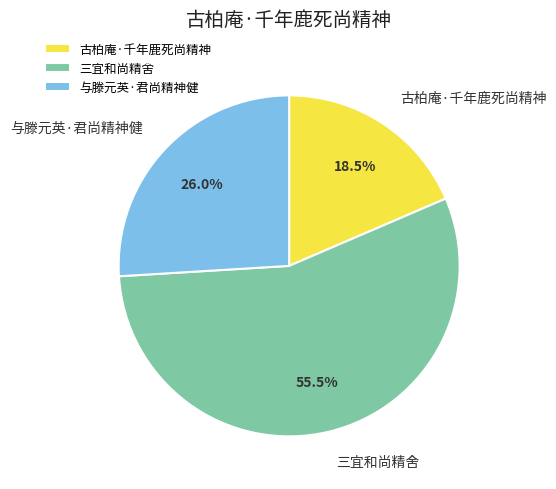

Do 三宜和尚精舍 and 古柏庵·千年鹿死尚精神 together represent more than half of the pie?

Yes